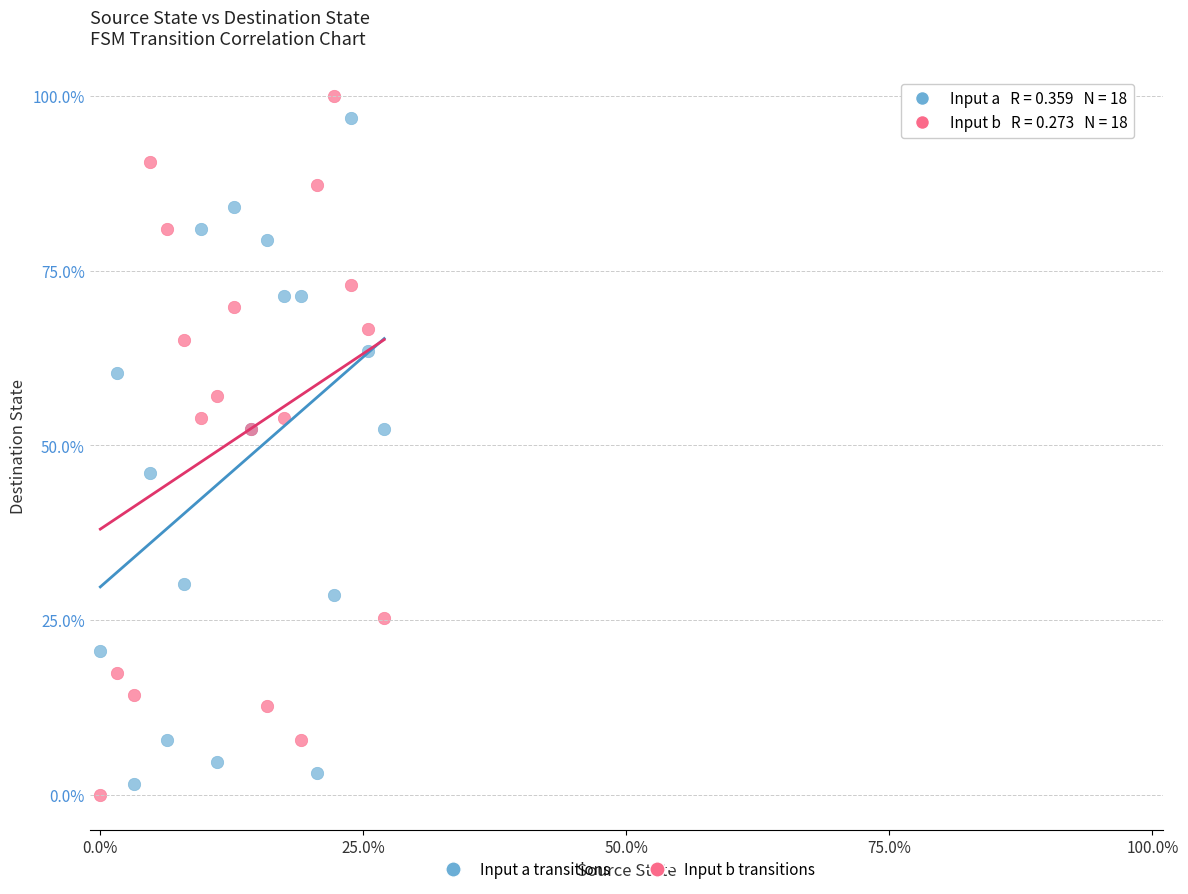

What are all the series names shown in the legend?

Input a transitions, Input b transitions